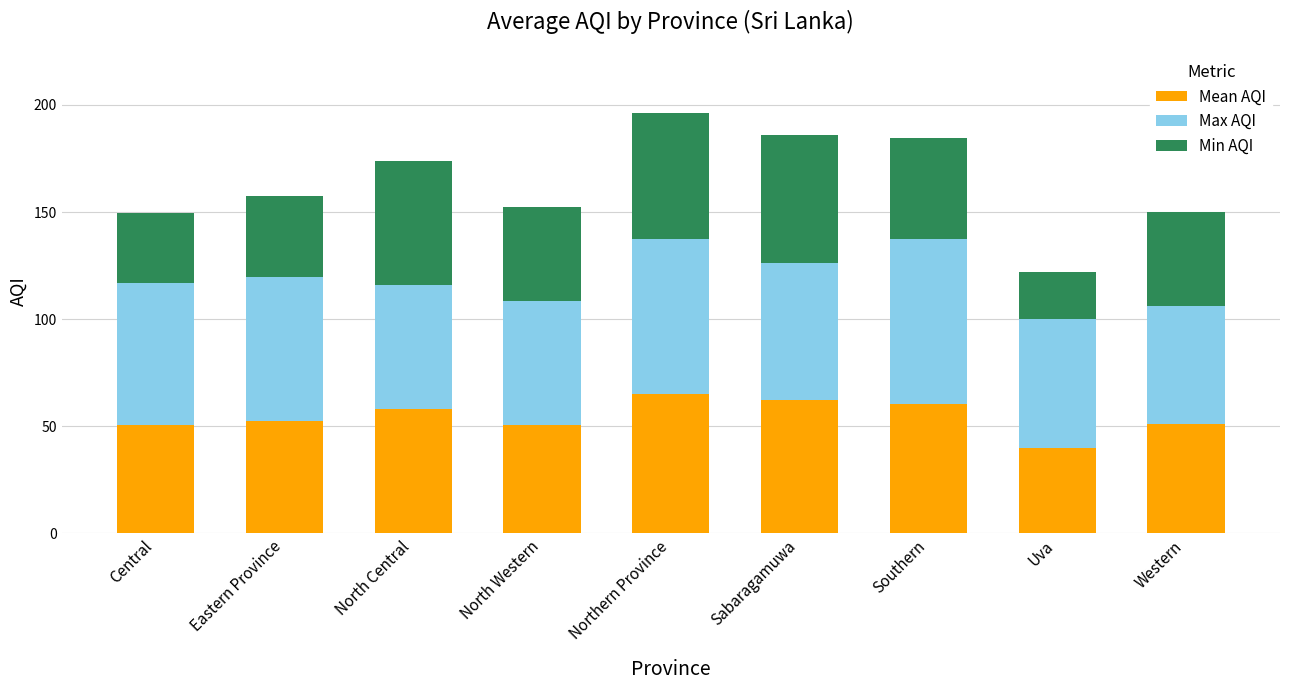

How many data points in Mean AQI are above 52?

5